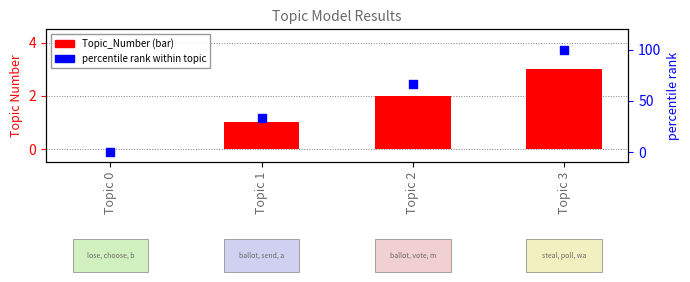

At which category is the sum across all series the highest?

Topic 3